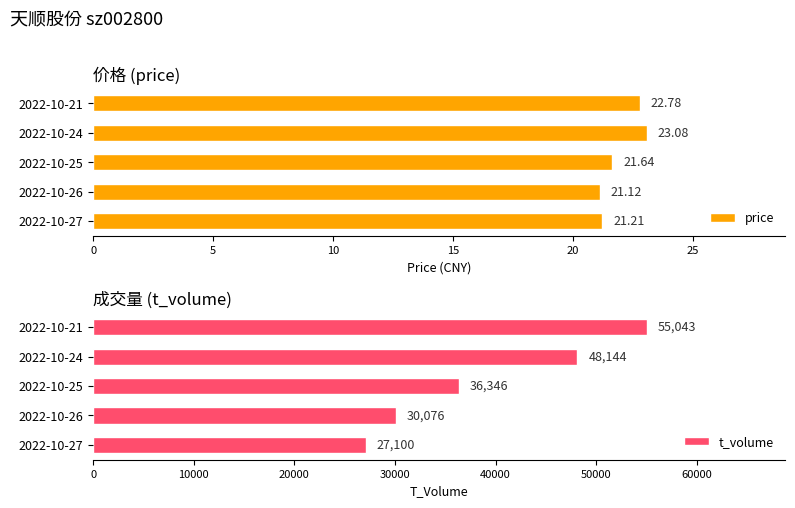

How many groups of bars are there?

5